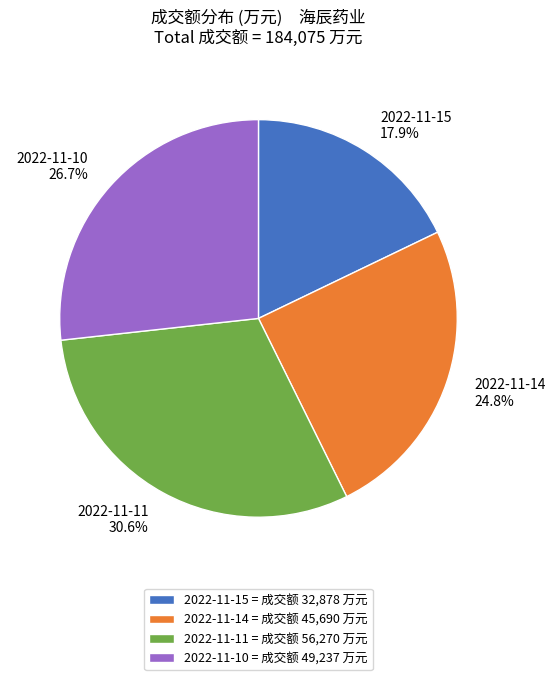

To the nearest percent, what is the average slice percentage?

25%